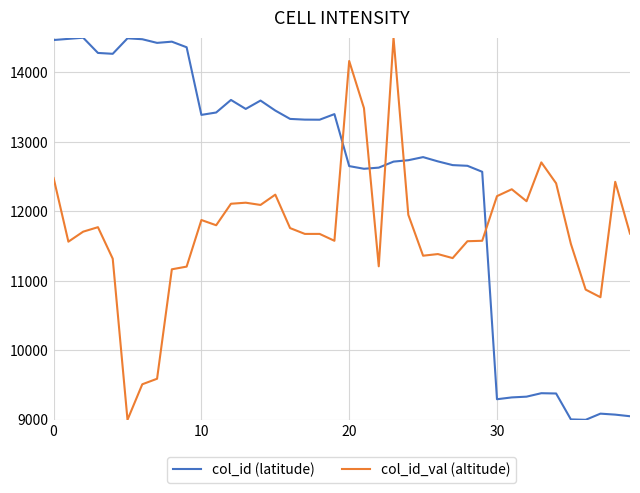

After their last crossing, which series has the higher values: col_id (latitude) or col_id_val (altitude)?

col_id_val (altitude)